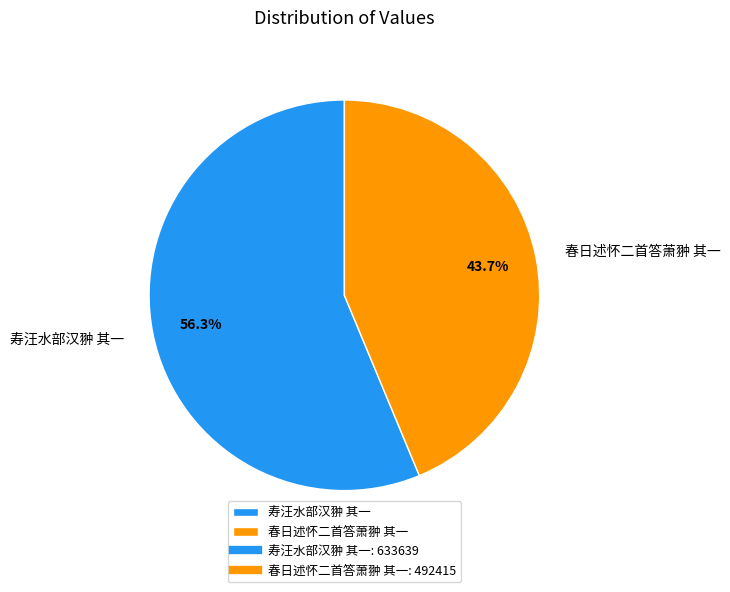

Which has a higher value, 寿汪水部汉翀 其一 or 春日述怀二首答萧翀 其一?

寿汪水部汉翀 其一